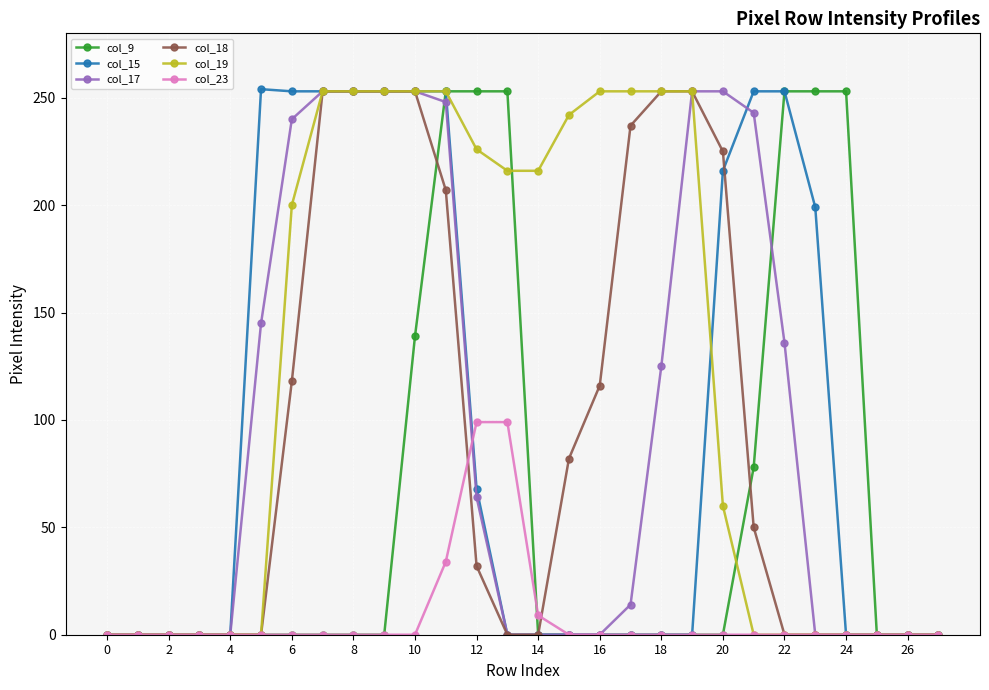

What is the sum of all col_18 values?

2585